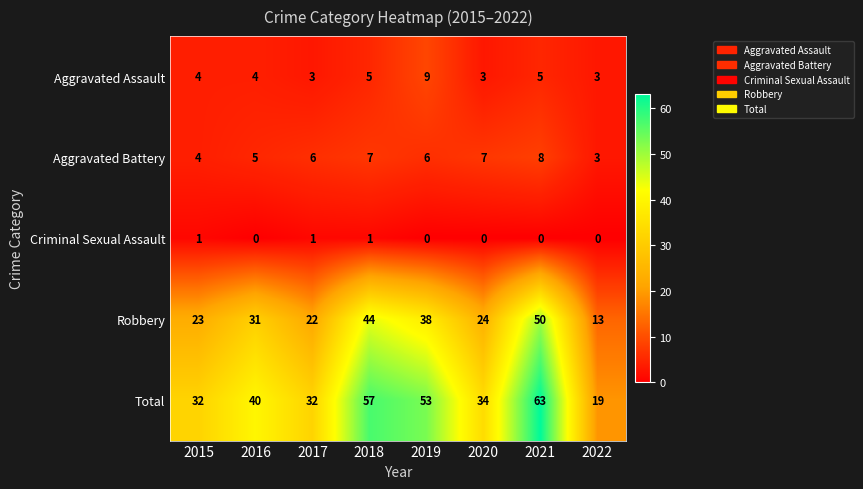

What is the lowest value of the Aggravated Assault series?

3